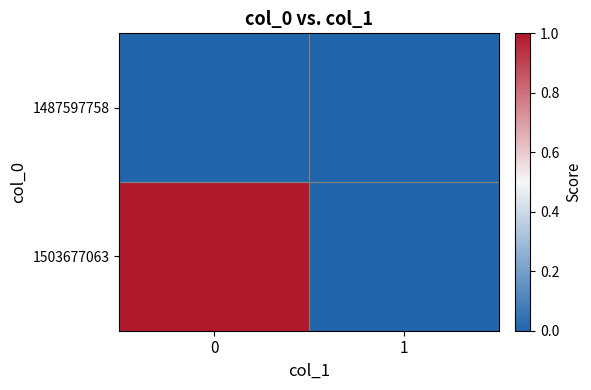

Between 1 and 0, which is larger?

1